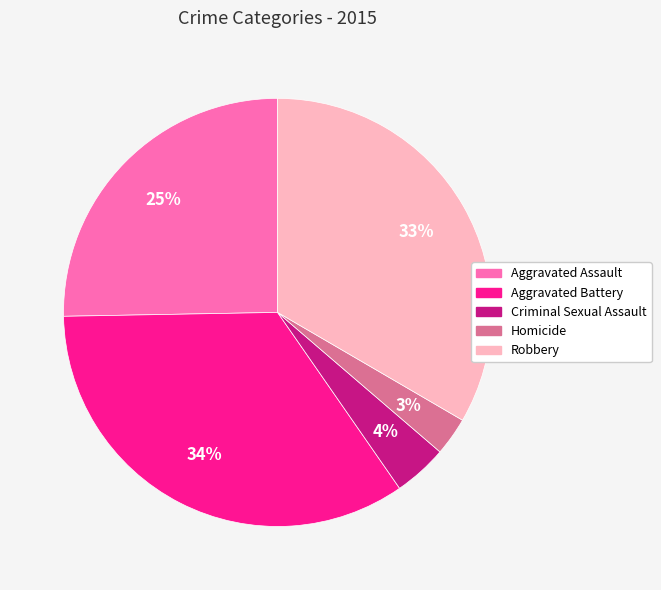

Does Aggravated Battery represent more than half of the total?

No